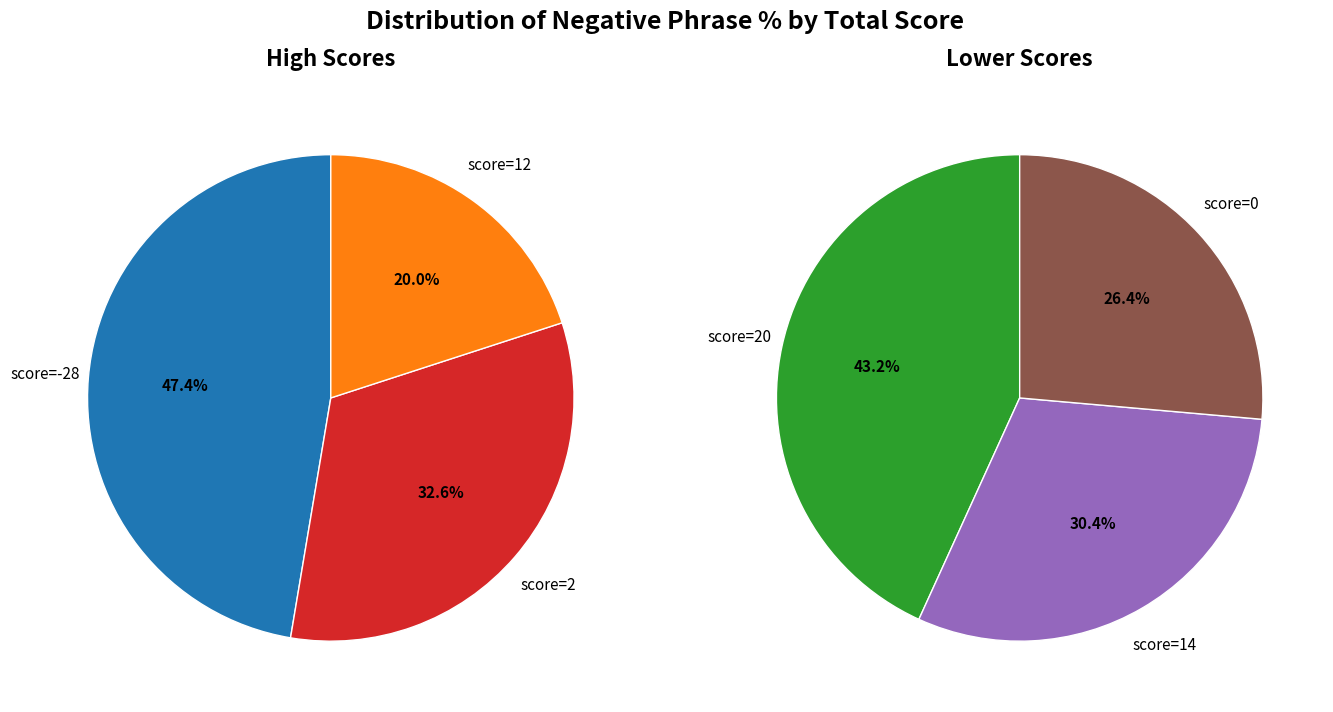

The 4 slice represents 1% of the pie. True or false?

False